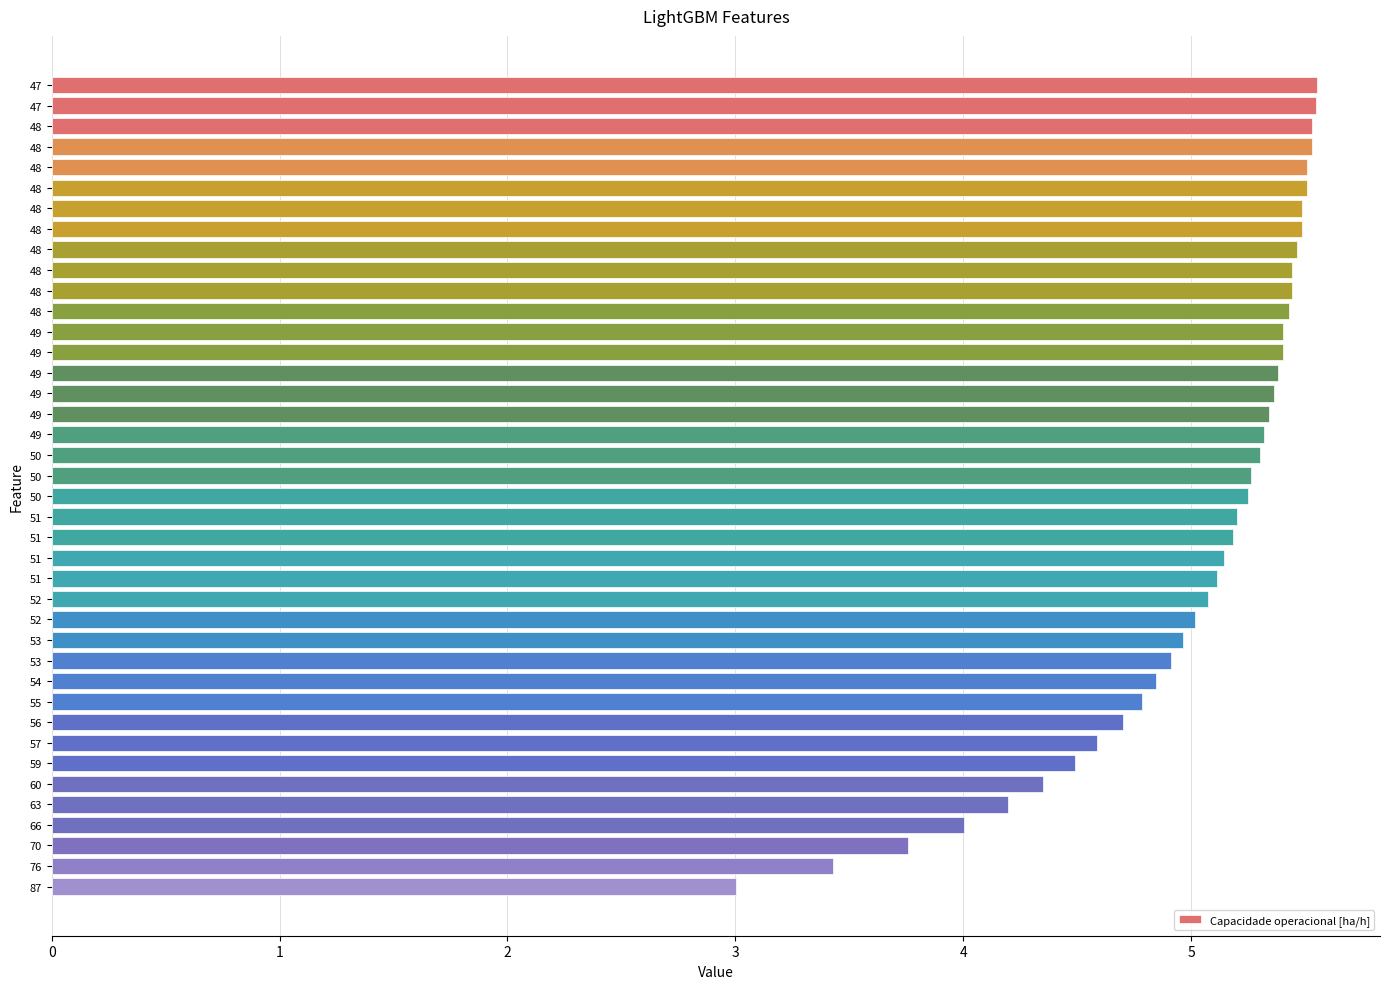

How many data points does each series have?

40